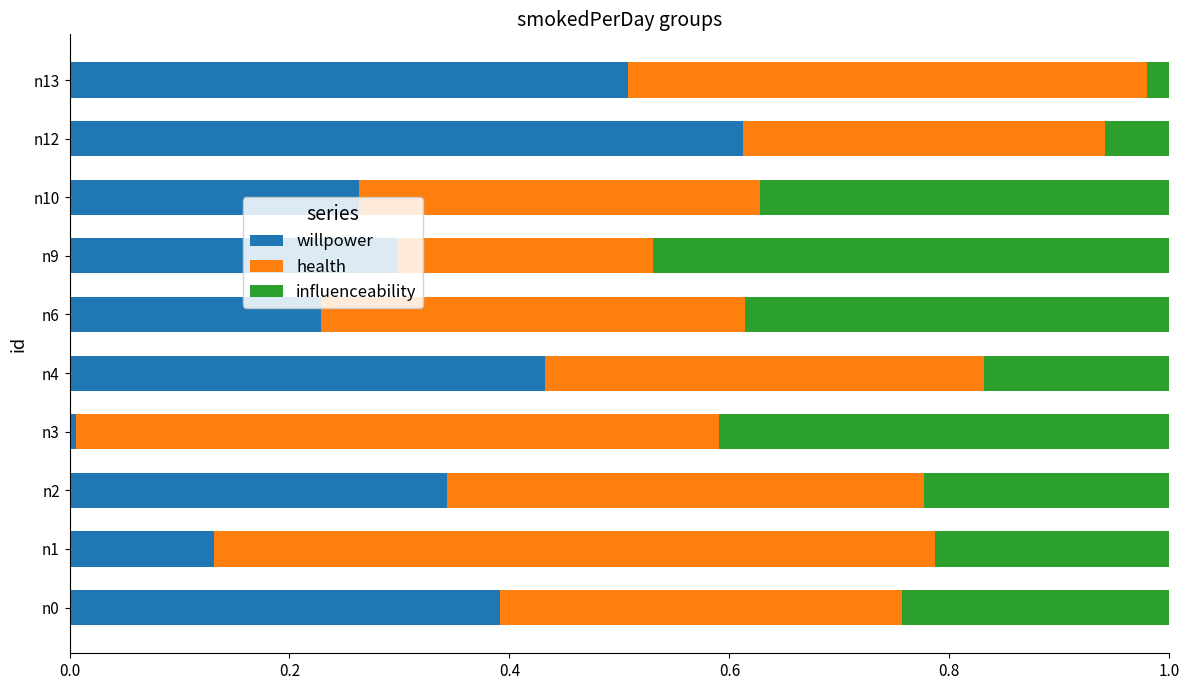

Is it true that willpower equals 0.0 at n3?

True